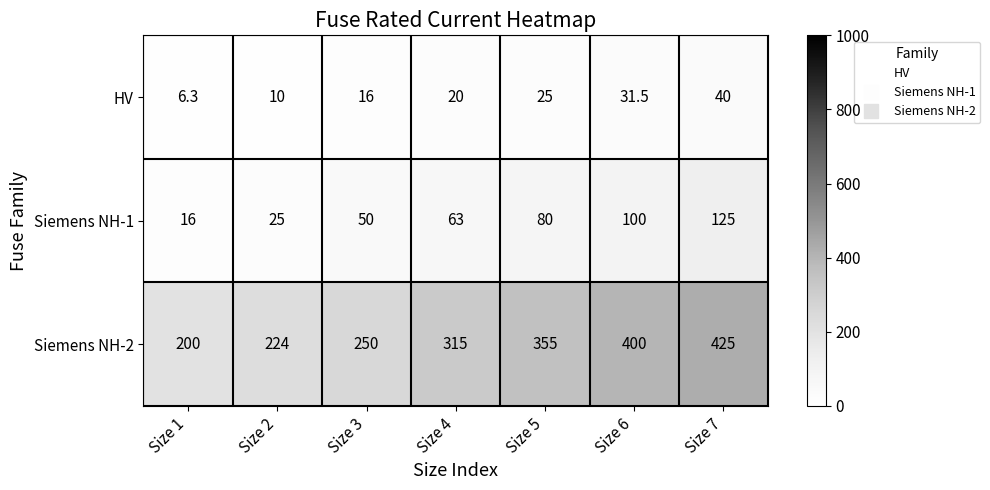

True or false: Siemens NH-2 has a value of 425.0 at Size 7.

True